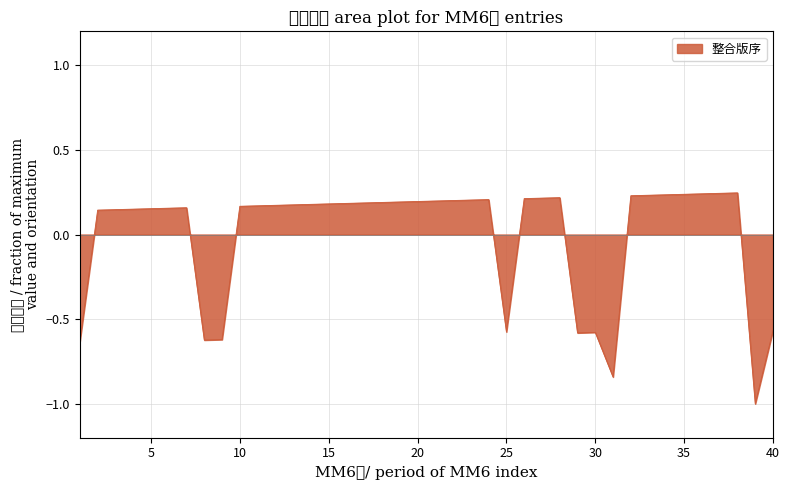

How many values exceed 0?

31